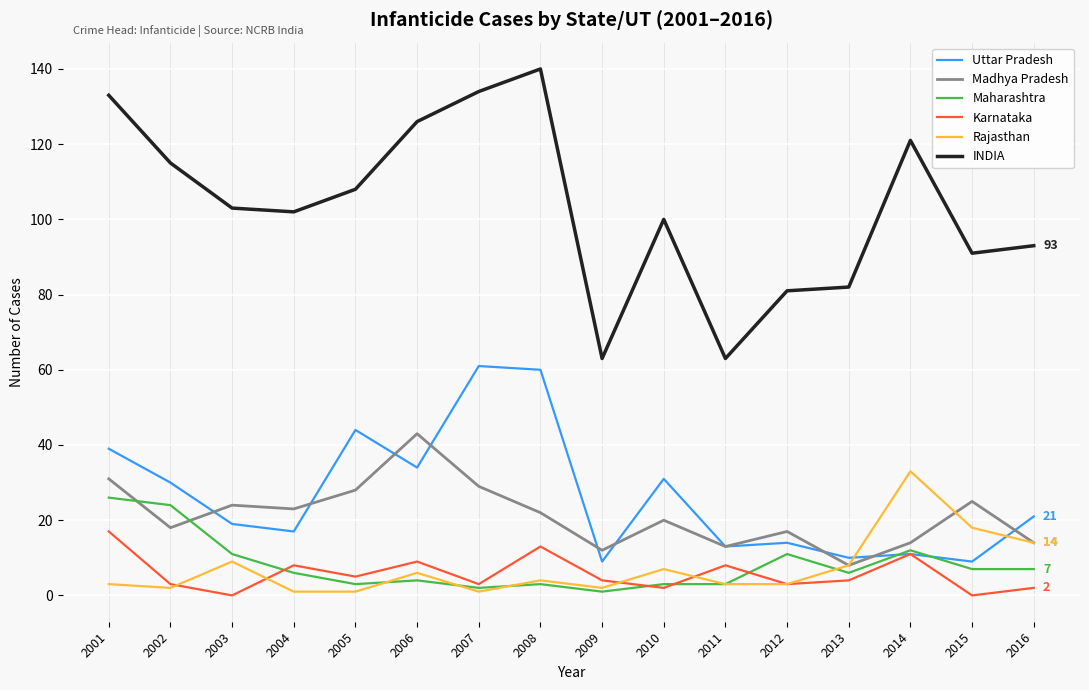

Reading left to right, what are all the values shown in this chart?

Uttar Pradesh: 39	30	19	17	44	34	61	60	9	31	13	14	10	11	9	21
Madhya Pradesh: 31	18	24	23	28	43	29	22	12	20	13	17	8	14	25	14
Maharashtra: 26	24	11	6	3	4	2	3	1	3	3	11	6	12	7	7
Karnataka: 17	3	0	8	5	9	3	13	4	2	8	3	4	11	0	2
Rajasthan: 3	2	9	1	1	6	1	4	2	7	3	3	8	33	18	14
INDIA: 133	115	103	102	108	126	134	140	63	100	63	81	82	121	91	93